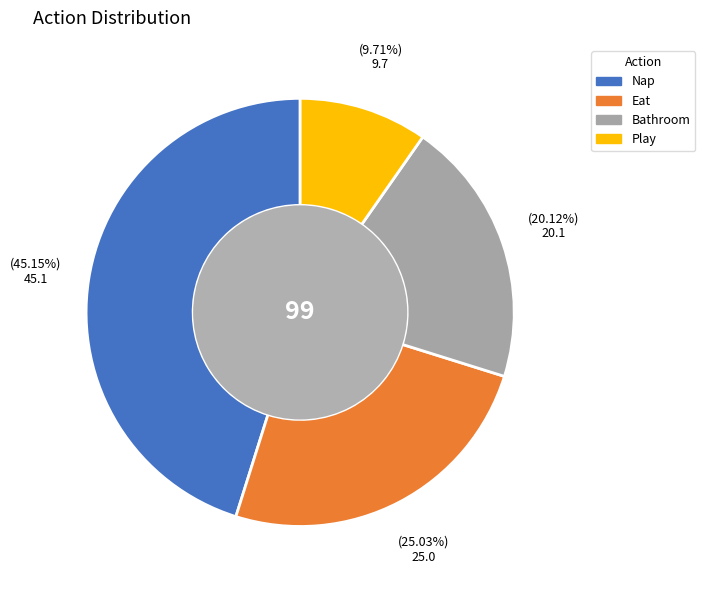

True or false: Bathroom accounts for 20% of the total.

True